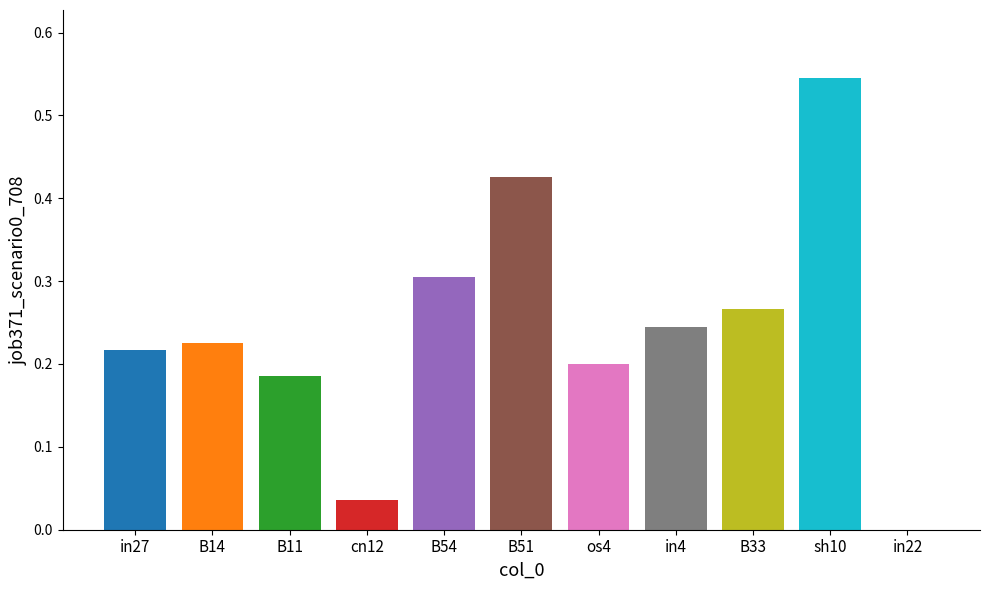

At which category does the chart reach its peak across all series?

sh10